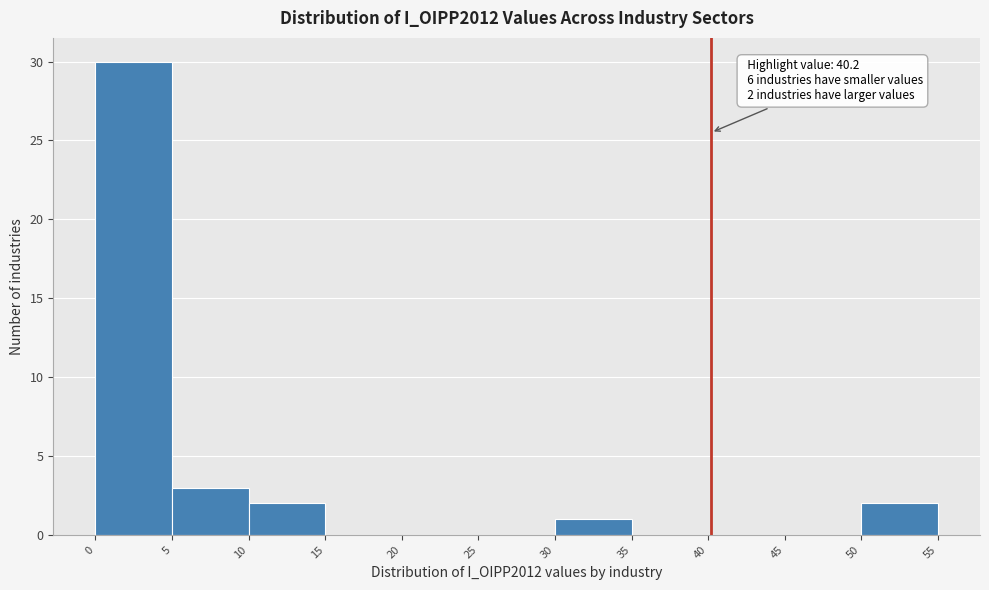

Which range on the x-axis has the tallest bar?

0 to 5